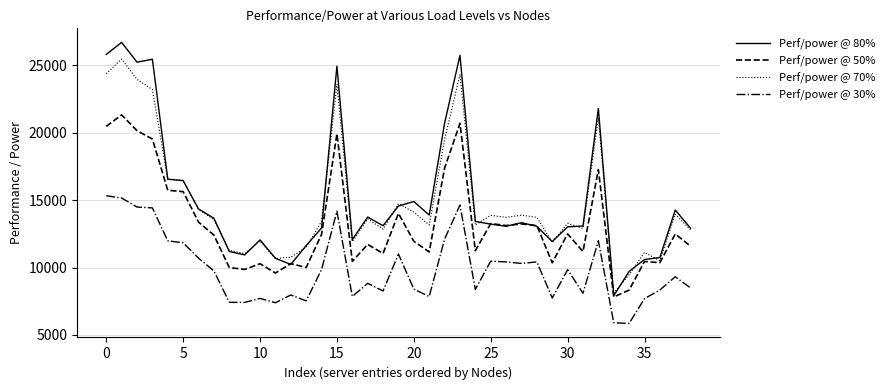

How many distinct data groups are displayed?

4